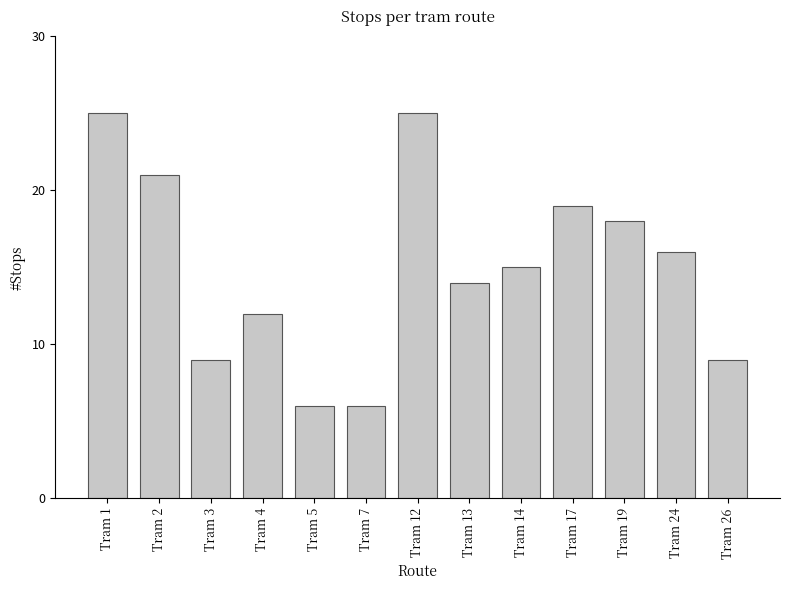

What is the difference between the maximum and minimum values?

19